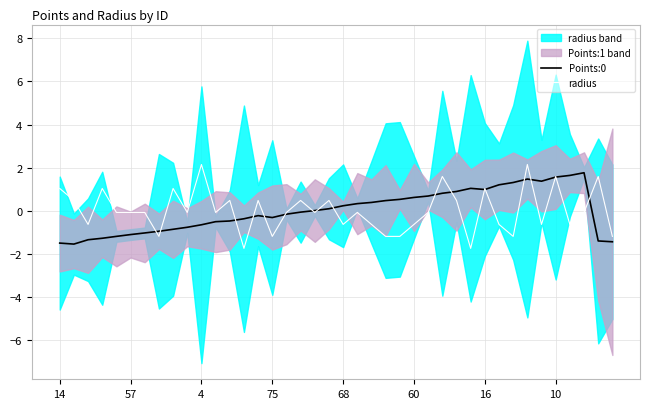

List the series in order of their peak value, highest first.

radius, Points:0